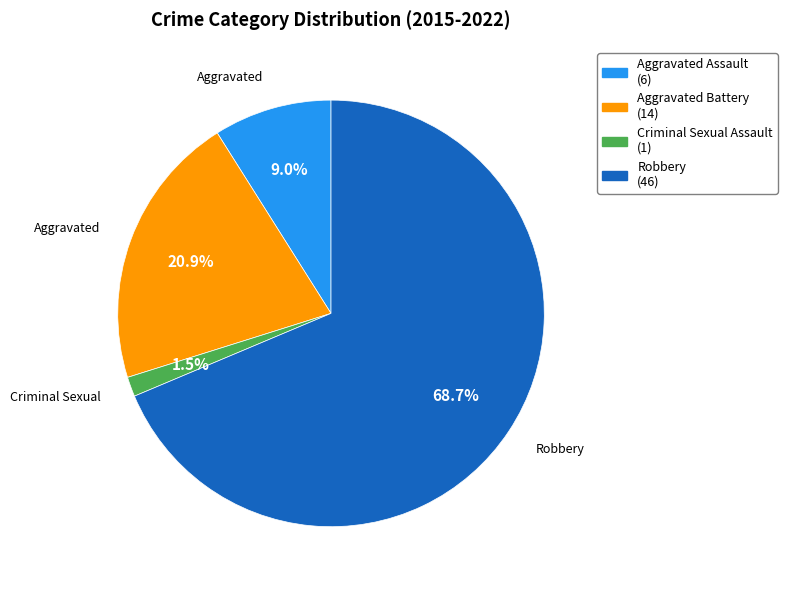

Between Criminal Sexual Assault and Robbery, which is larger?

Robbery